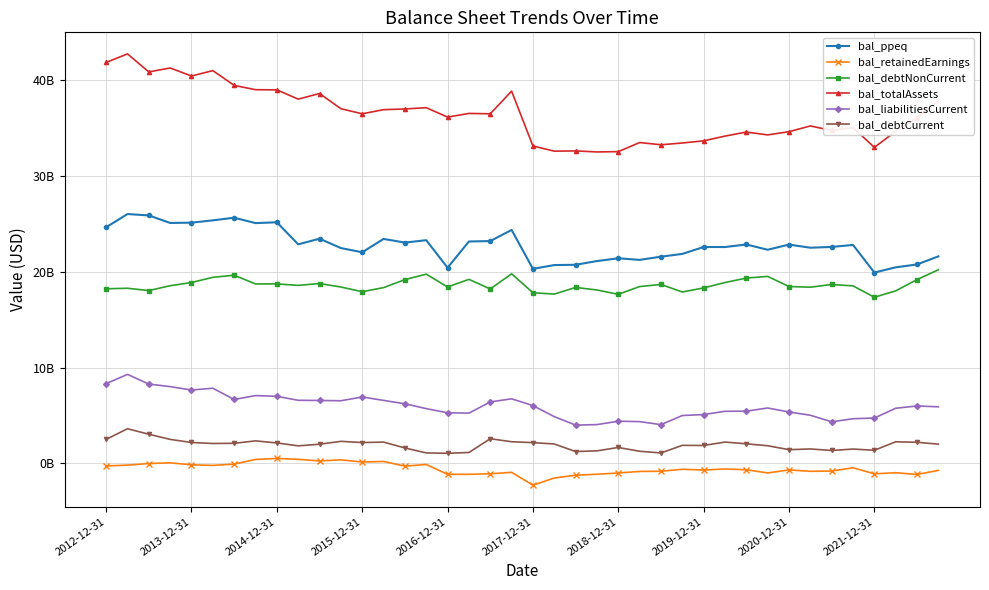

Does the chart have visible grid lines?

Yes